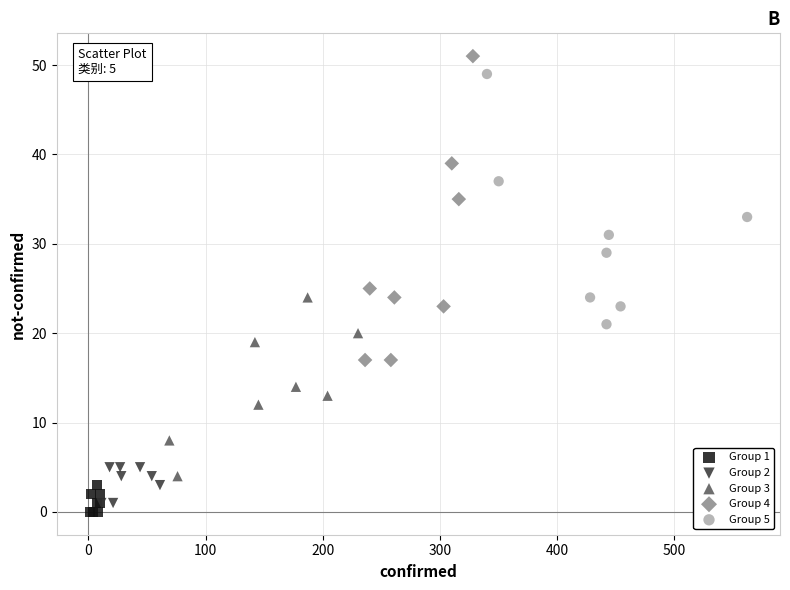

Which series contains the lowest Y value?

Group 1